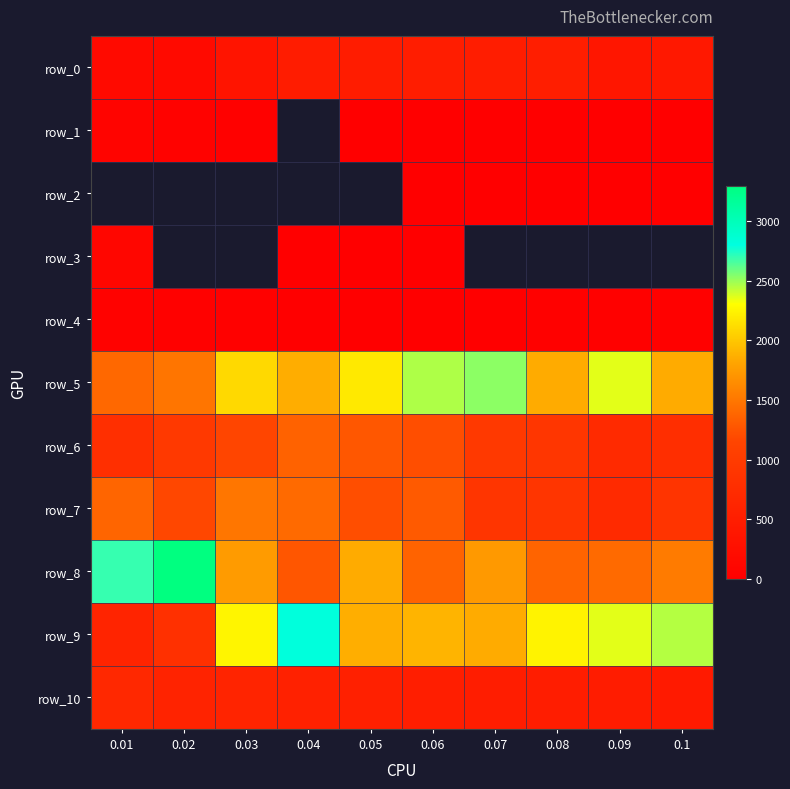

Which series has the largest total across all categories?

row_5